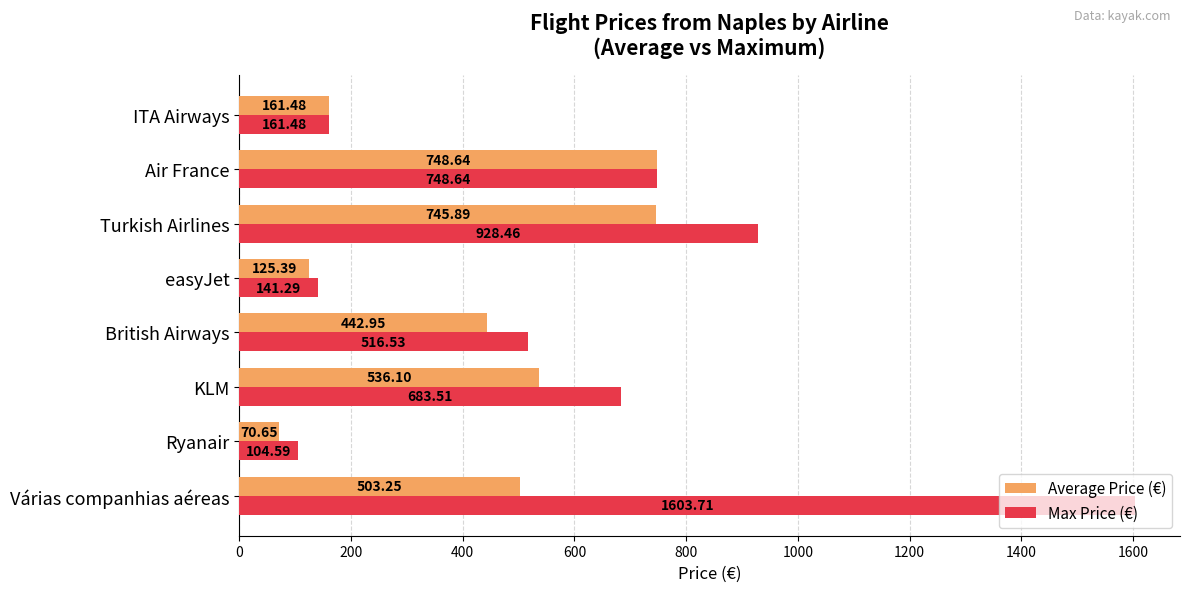

What is the average value of the Average Price (€) series?

416.8